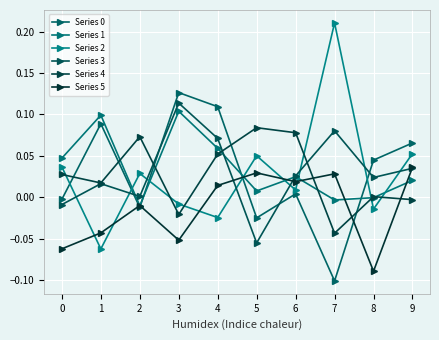

Where does the Series 0 series first go above 0?

1